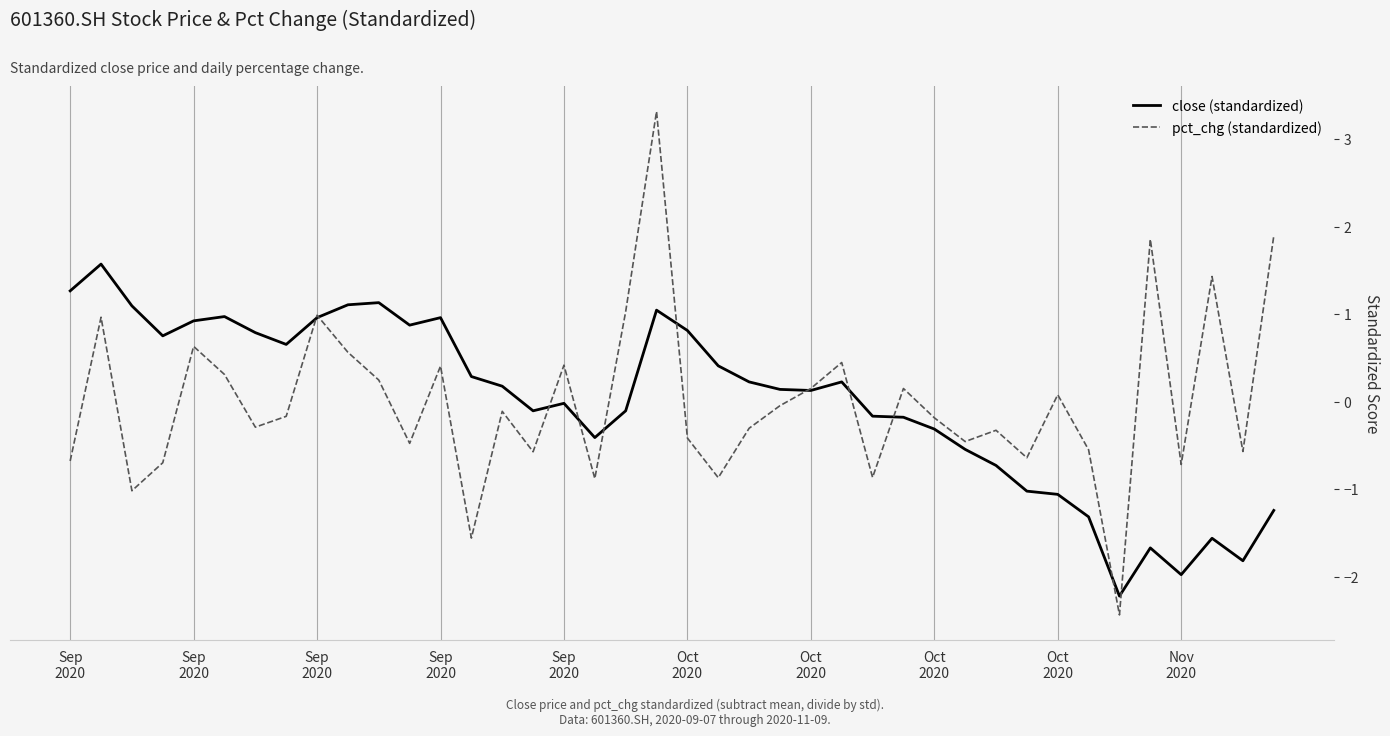

List the series in order of their peak value, lowest first.

close (standardized), pct_chg (standardized)